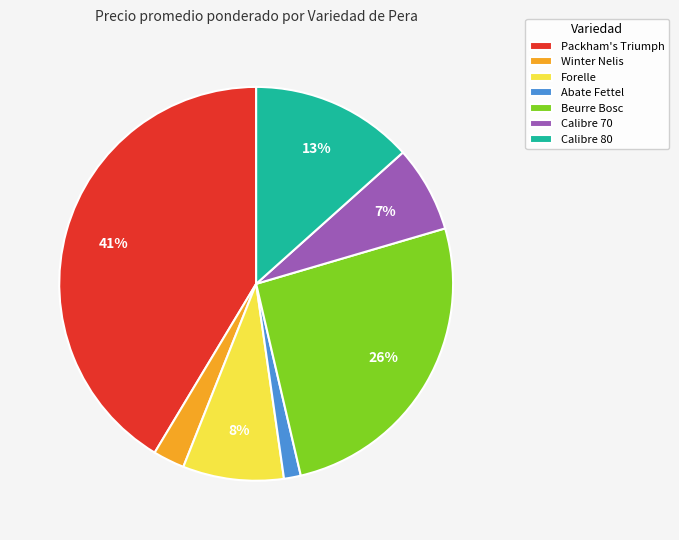

How many slices are in this pie chart?

7